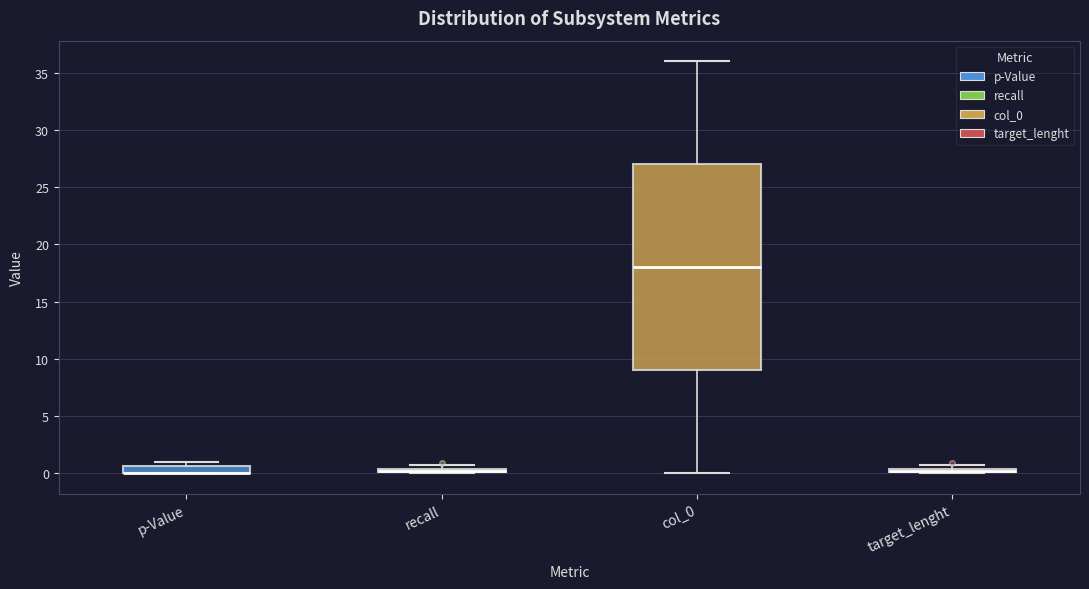

Which box is the tallest, from its lower edge to its upper edge?

col_0